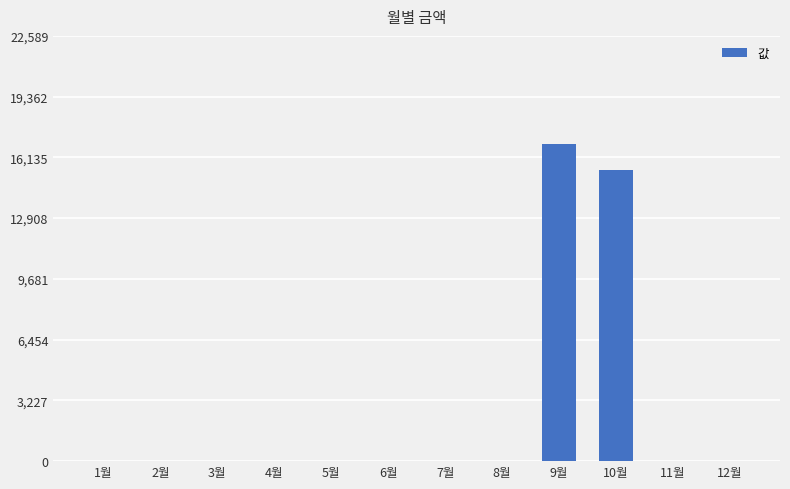

Reading left to right, transcribe all the data shown in this chart.

1월=0	2월=0	3월=0	4월=0	5월=0	6월=0	7월=0	8월=0	9월=16840	10월=15480	11월=0	12월=0